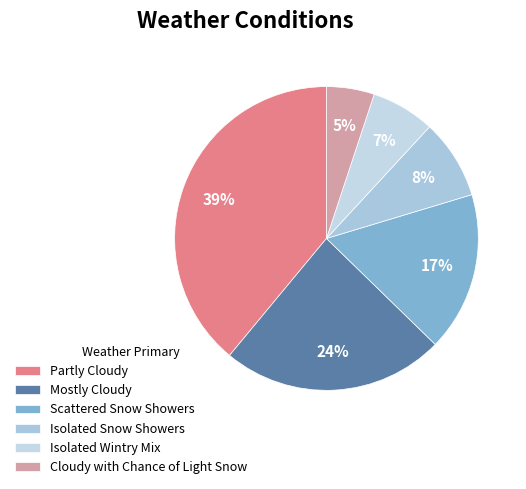

Which has a higher value, Partly Cloudy or Isolated Wintry Mix?

Partly Cloudy